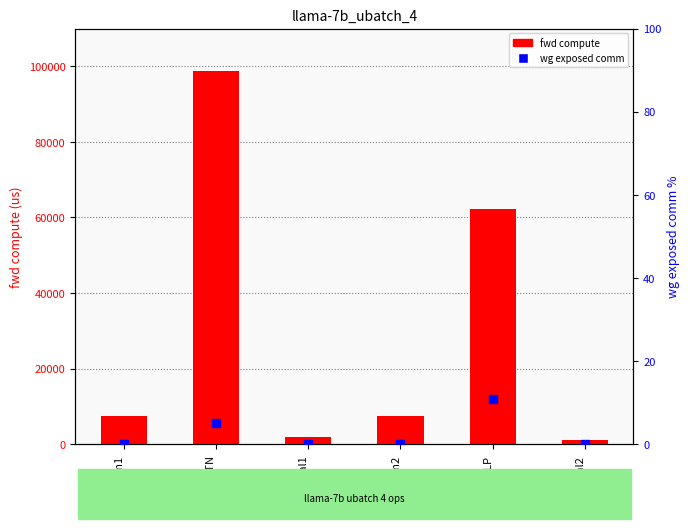

Which series reaches the minimum Y coordinate?

wg exposed comm